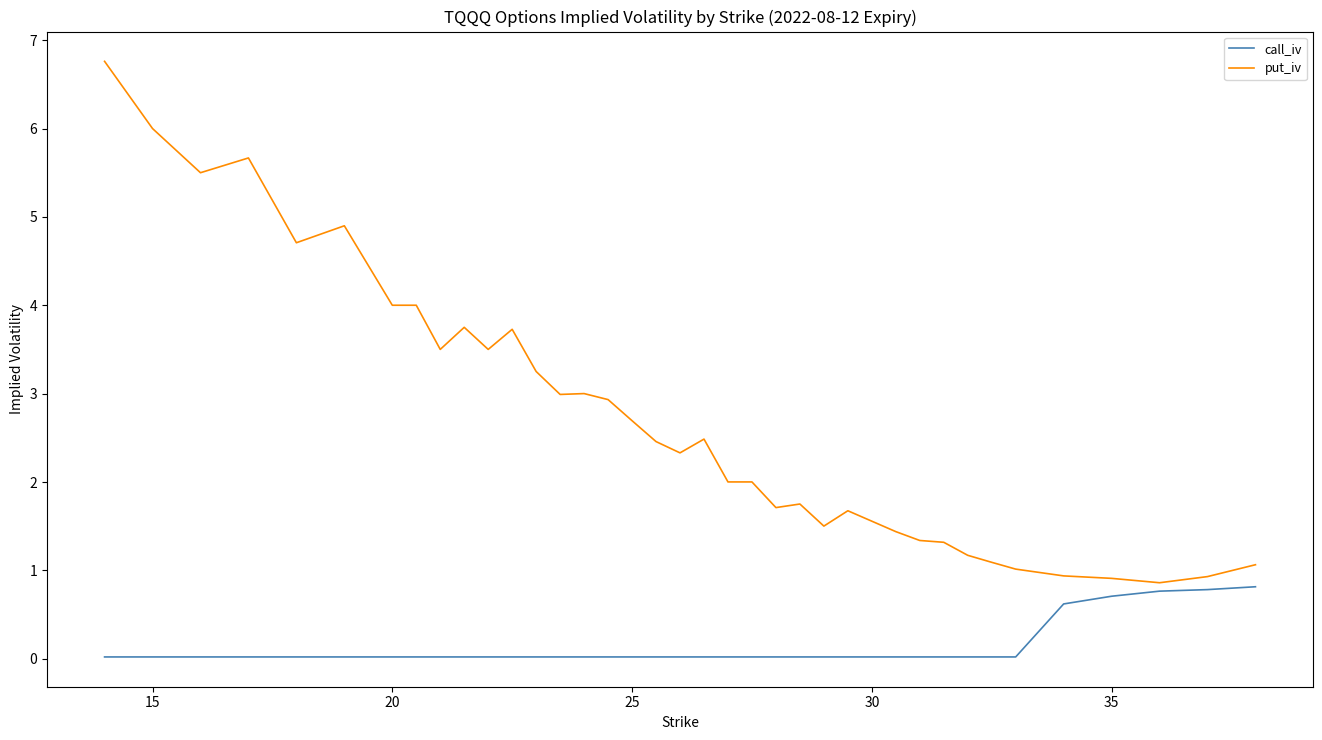

Rank the series by their maximum value, from highest to lowest.

put_iv, call_iv